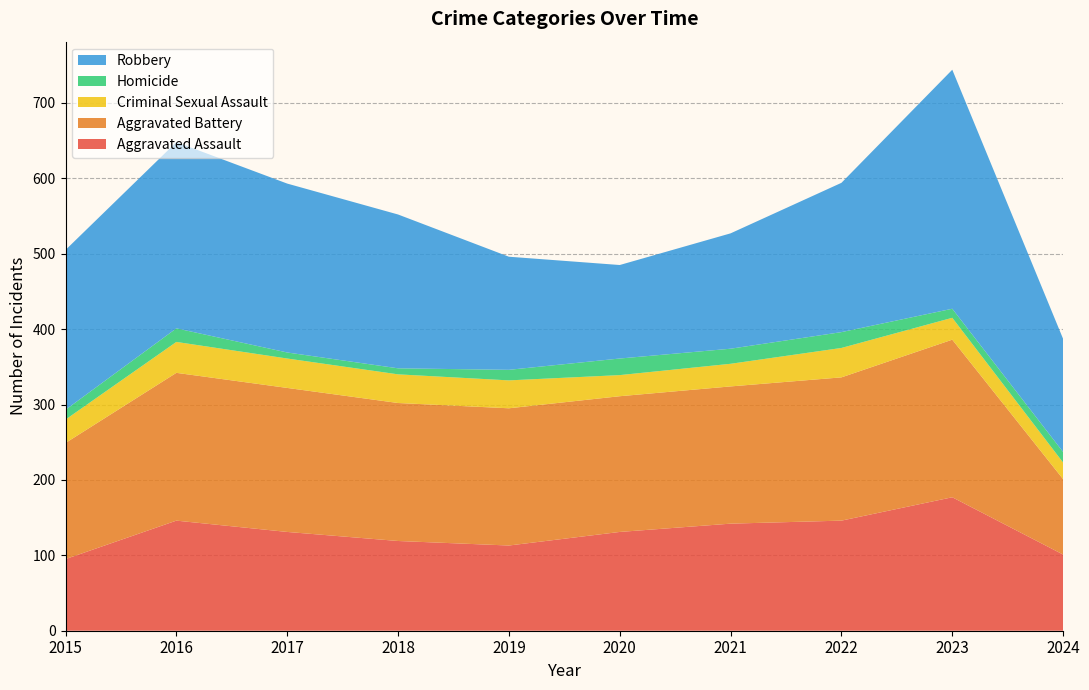

Reading left to right, what are all the values shown in this chart?

Aggravated Assault: 2015=95	2016=146	2017=131	2018=119	2019=113	2020=131	2021=142	2022=146	2023=177	2024=101
Aggravated Battery: 2015=154	2016=196	2017=191	2018=183	2019=182	2020=180	2021=182	2022=190	2023=209	2024=100
Criminal Sexual Assault: 2015=31	2016=41	2017=39	2018=38	2019=37	2020=28	2021=30	2022=39	2023=29	2024=22
Homicide: 2015=13	2016=18	2017=8	2018=8	2019=14	2020=22	2021=20	2022=21	2023=12	2024=14
Robbery: 2015=212	2016=247	2017=224	2018=204	2019=150	2020=124	2021=153	2022=198	2023=317	2024=150